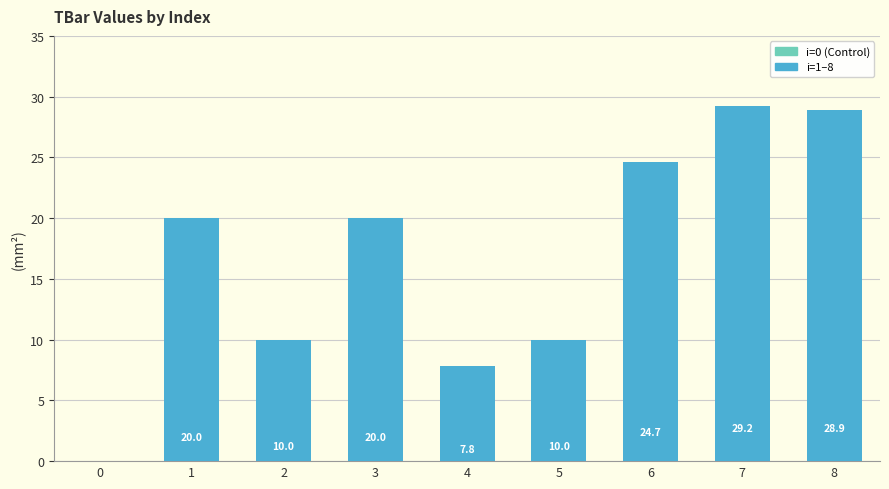

How many categories are shown in the chart?

9